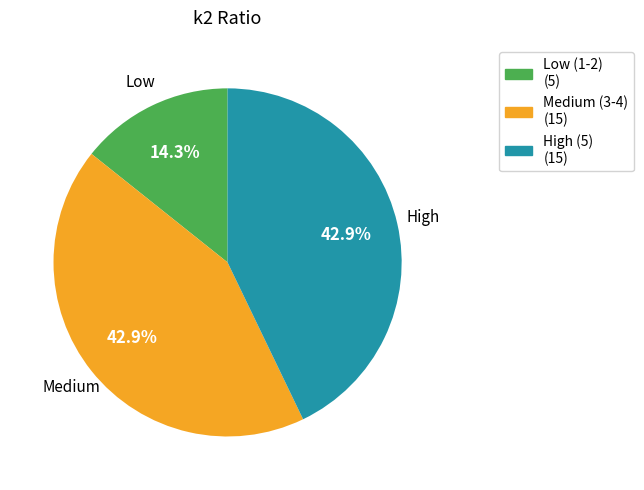

Is there a majority slice in this chart?

No